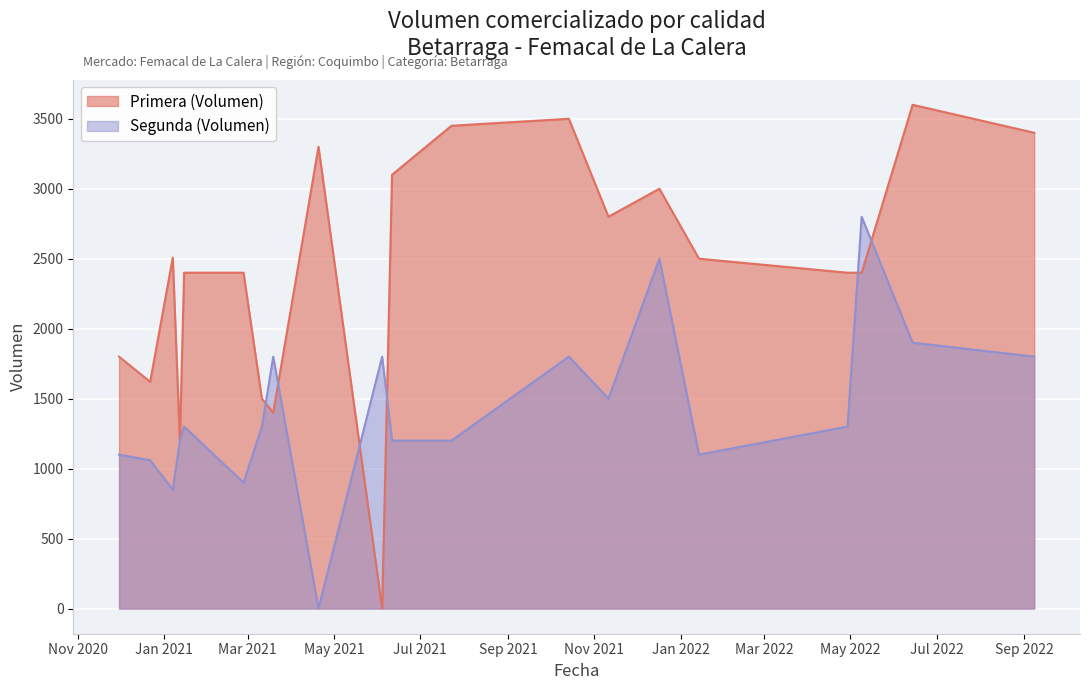

What is the sum of the Primera (Volumen) values at 2021-01-12 and 2020-12-22?

2820